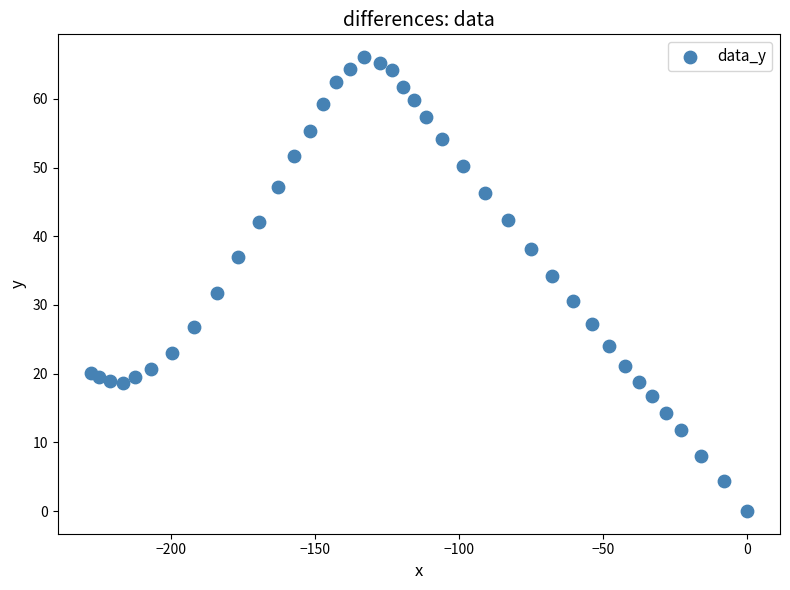

What is the range of Y values (max minus min)?

66.1